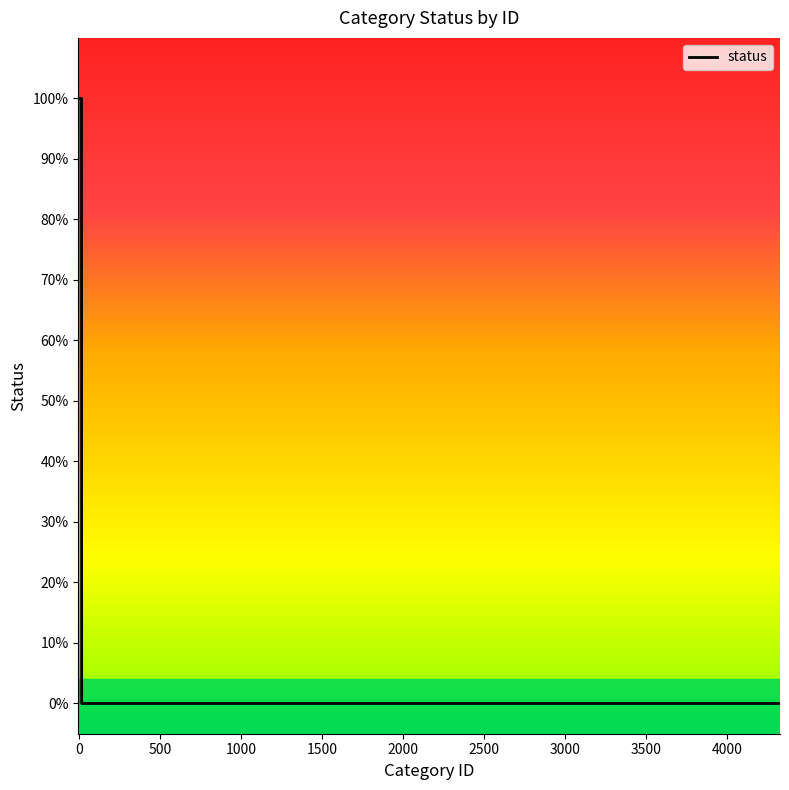

What is the difference between the second highest and minimum values?

1